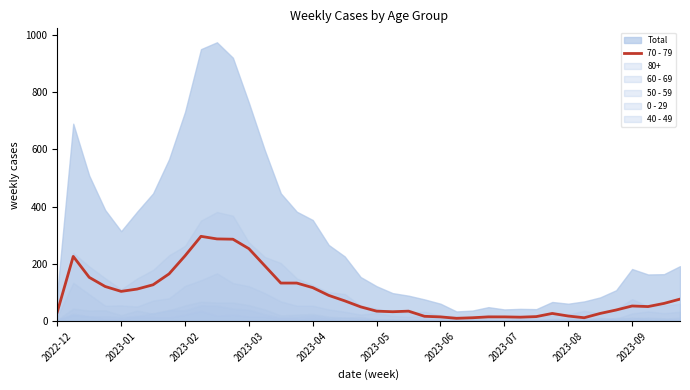

What is the change in value from 29 to 30?

+2